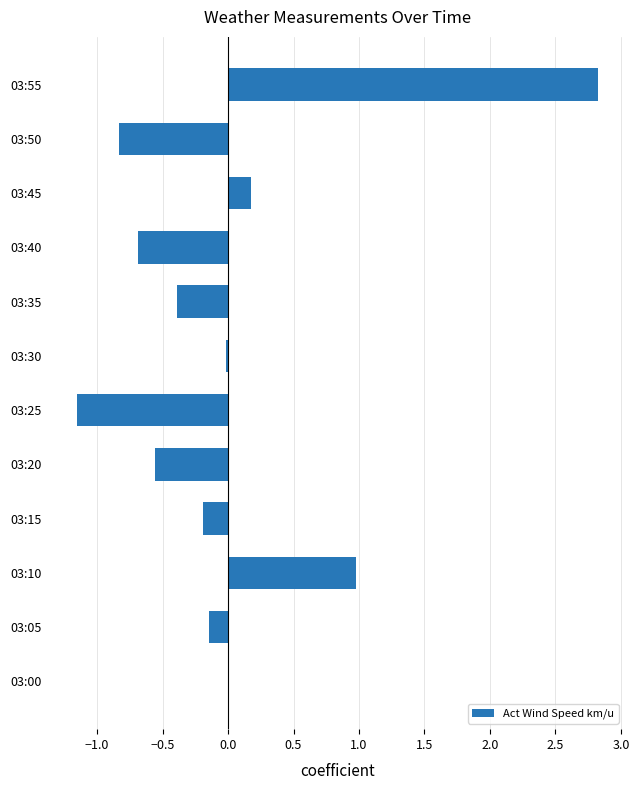

What is the approximate value at 03:40?

-0.7